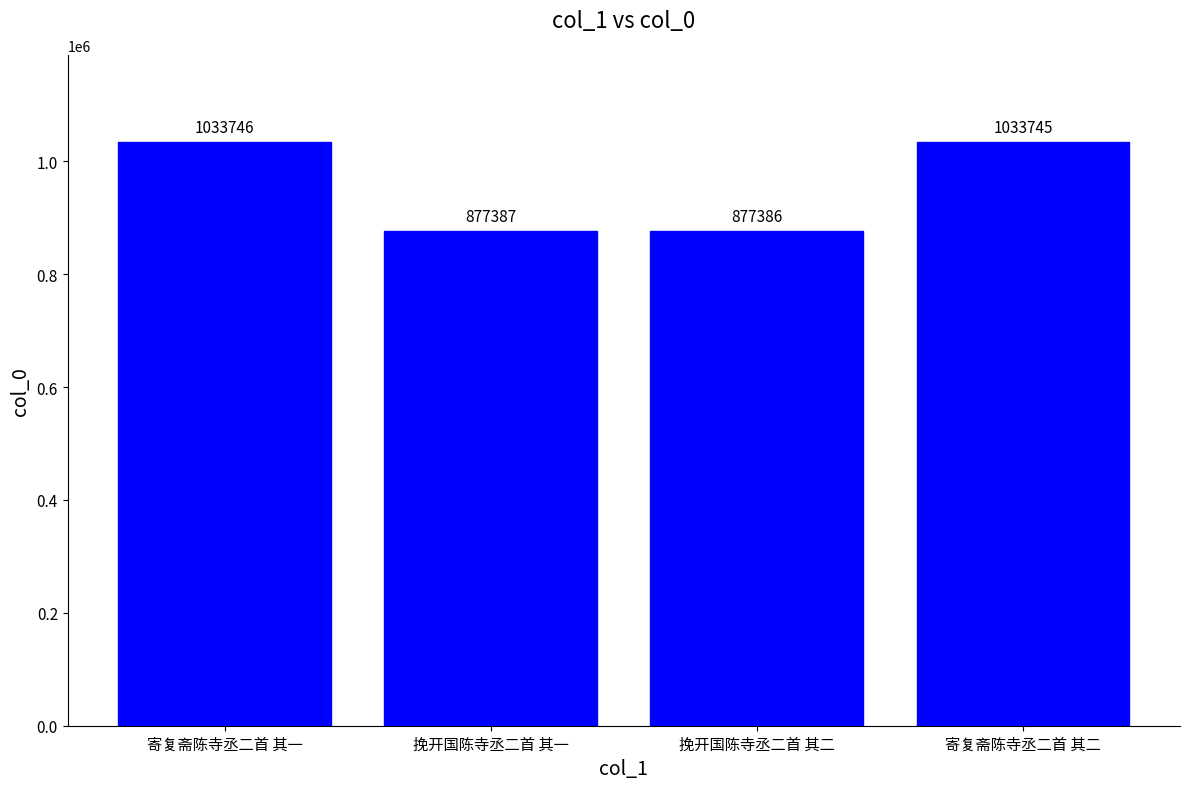

At which category does the chart reach its peak across all series?

寄复斋陈寺丞二首 其一